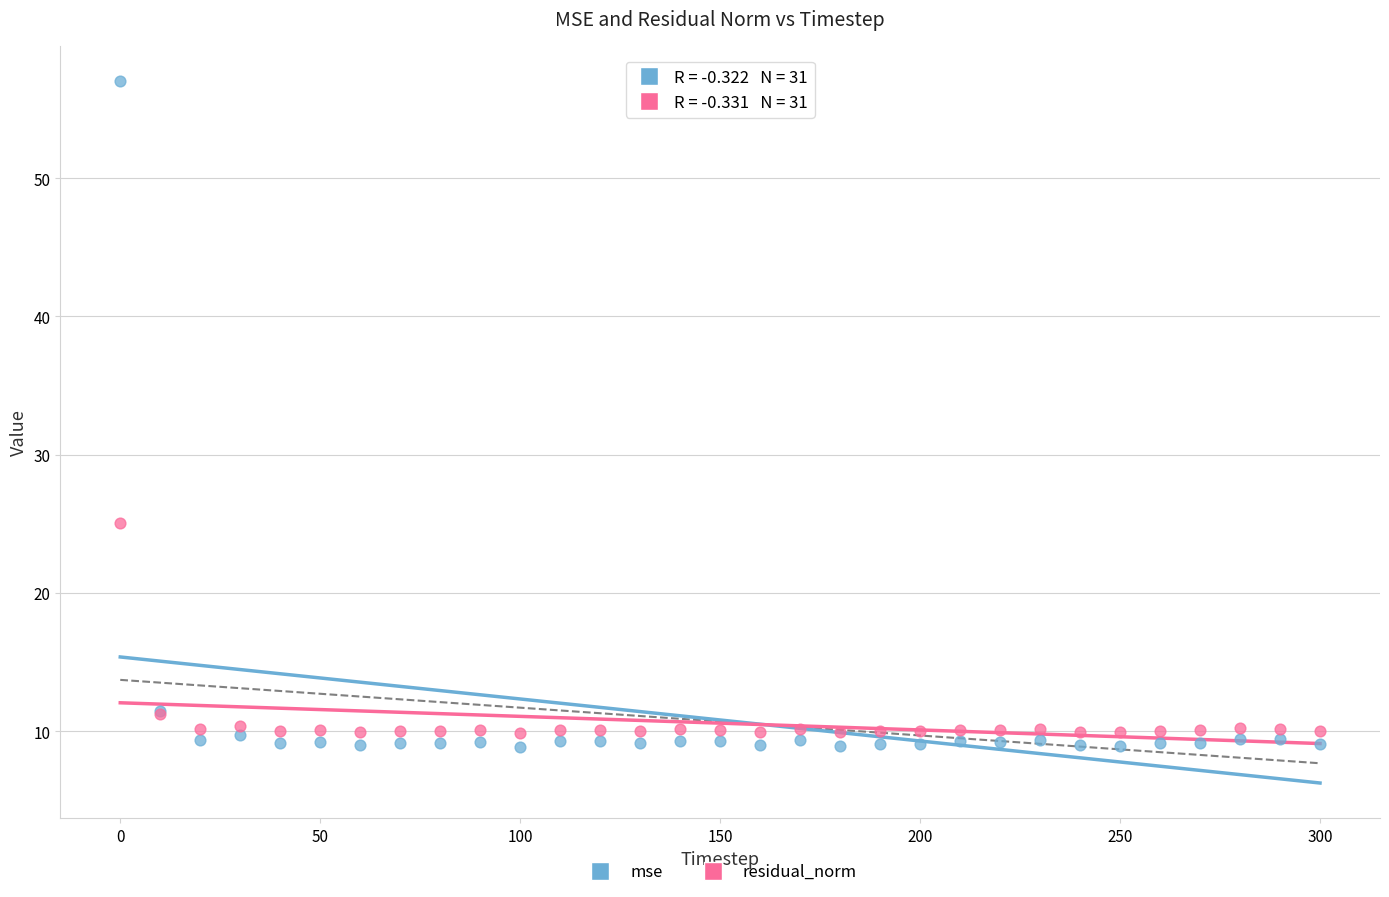

Which series contains the lowest Y value?

mse